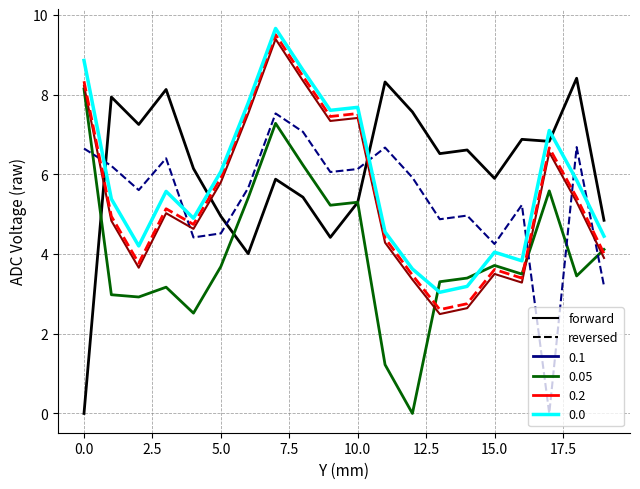

How many lines are shown in the chart?

6